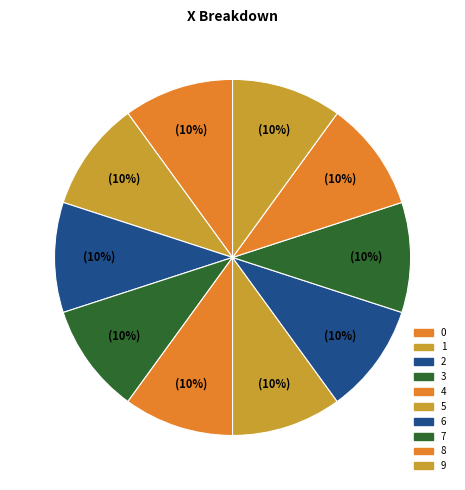

What percentage is the 2 slice, to the nearest percent?

10%